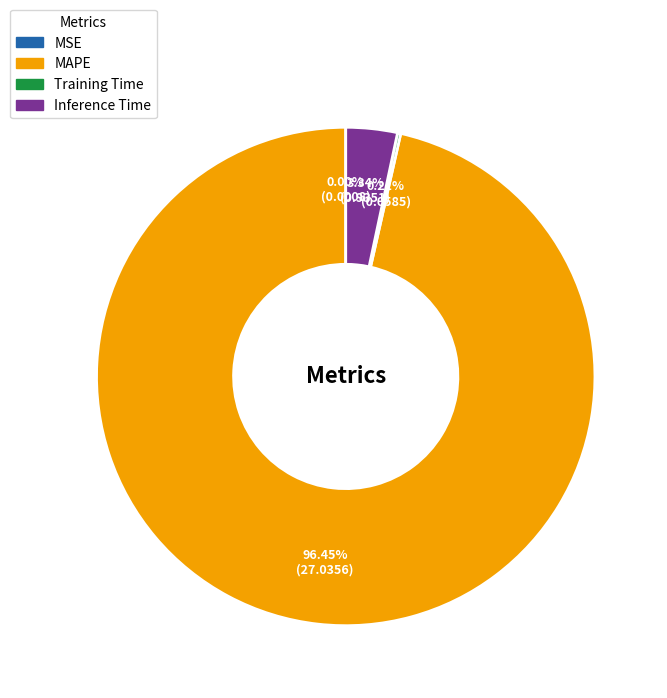

Which has a higher value, Inference Time or MAPE?

MAPE